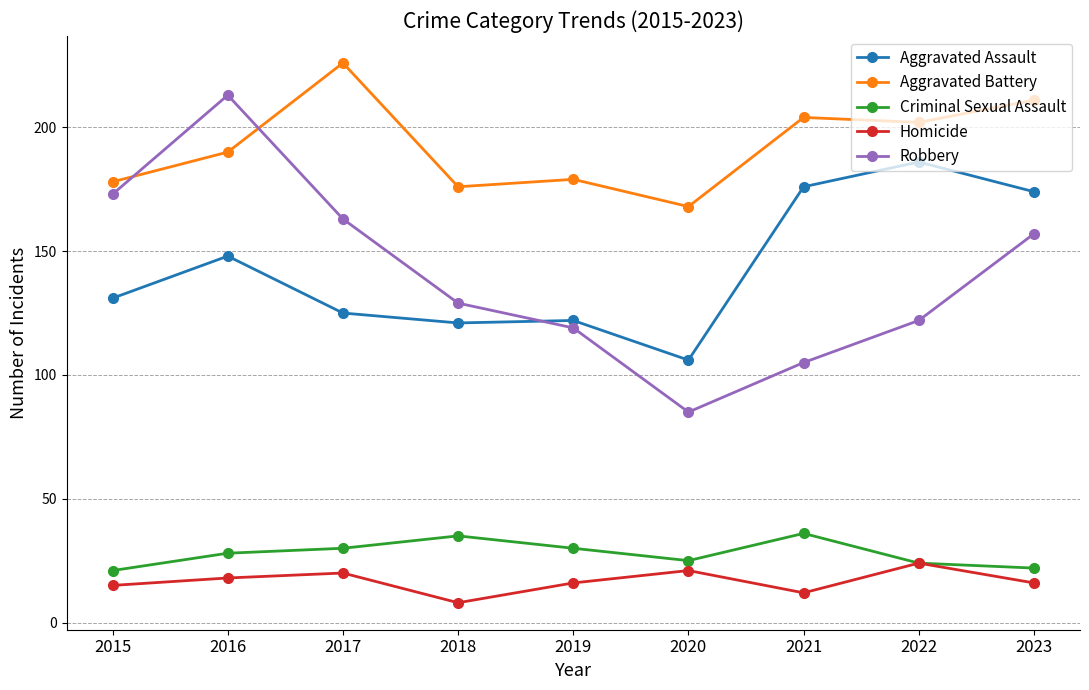

What is the spread (max minus min) of values at 2018?

168